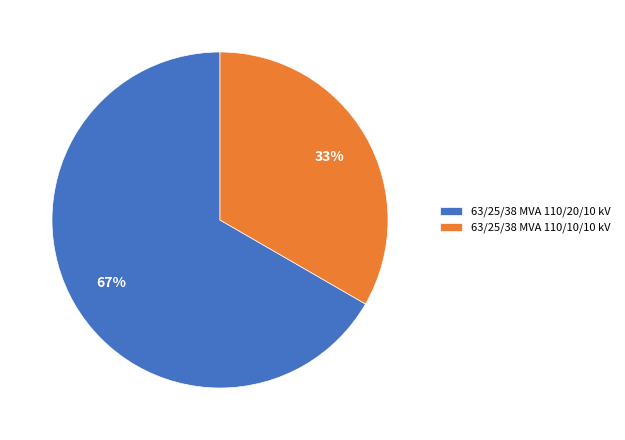

Does any single category account for the majority?

Yes